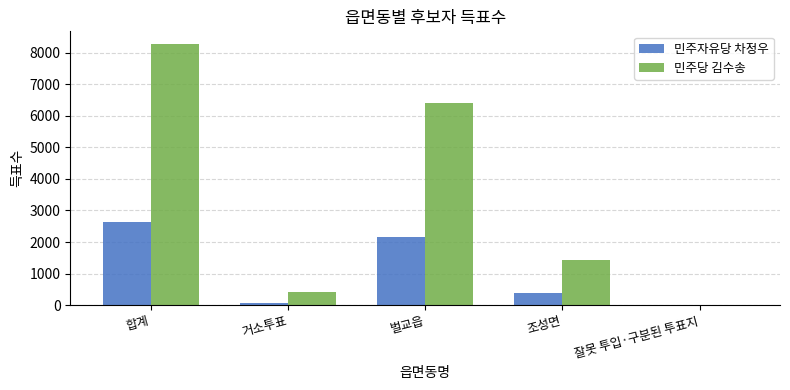

Reading left to right, list all the values displayed in this chart.

민주자유당 차정우: 합계=2625	거소투표=71	벌교읍=2153	조성면=396	잘못 투입·구분된 투표지=5
민주당 김수송: 합계=8264	거소투표=413	벌교읍=6414	조성면=1422	잘못 투입·구분된 투표지=15